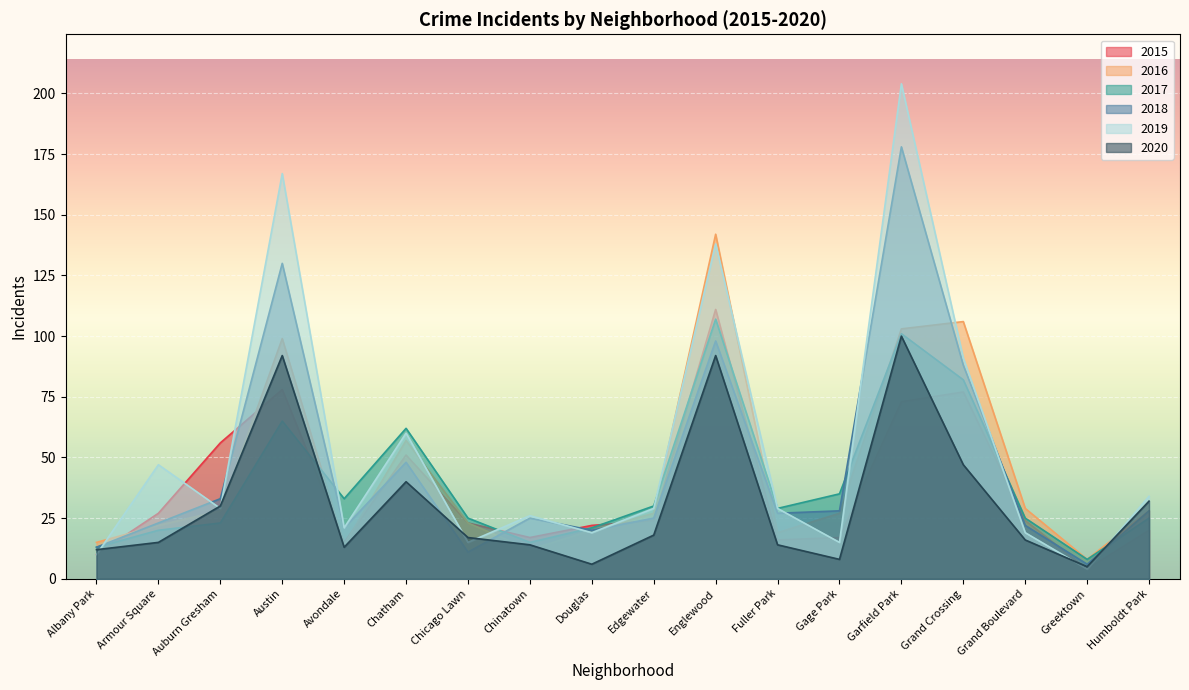

How many interior local valleys does the 2018 series have?

5